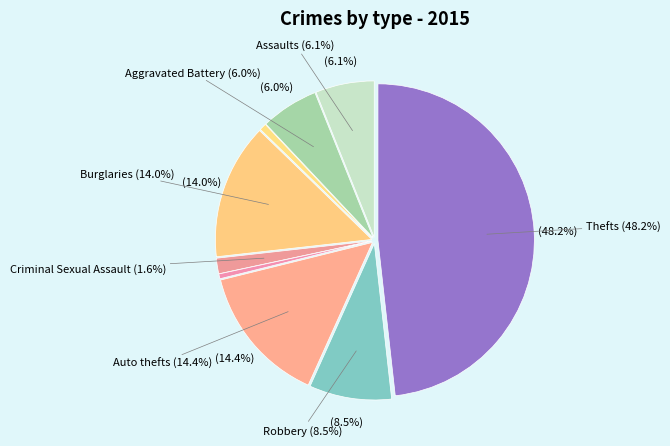

To the nearest percent, what is the combined percentage of Aggravated Assault and Burglary?

20%